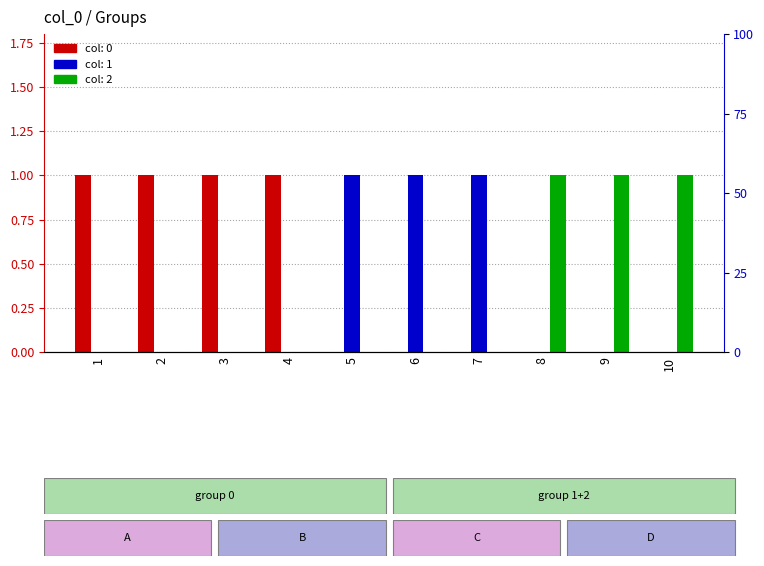

What is the maximum value for 0?

1